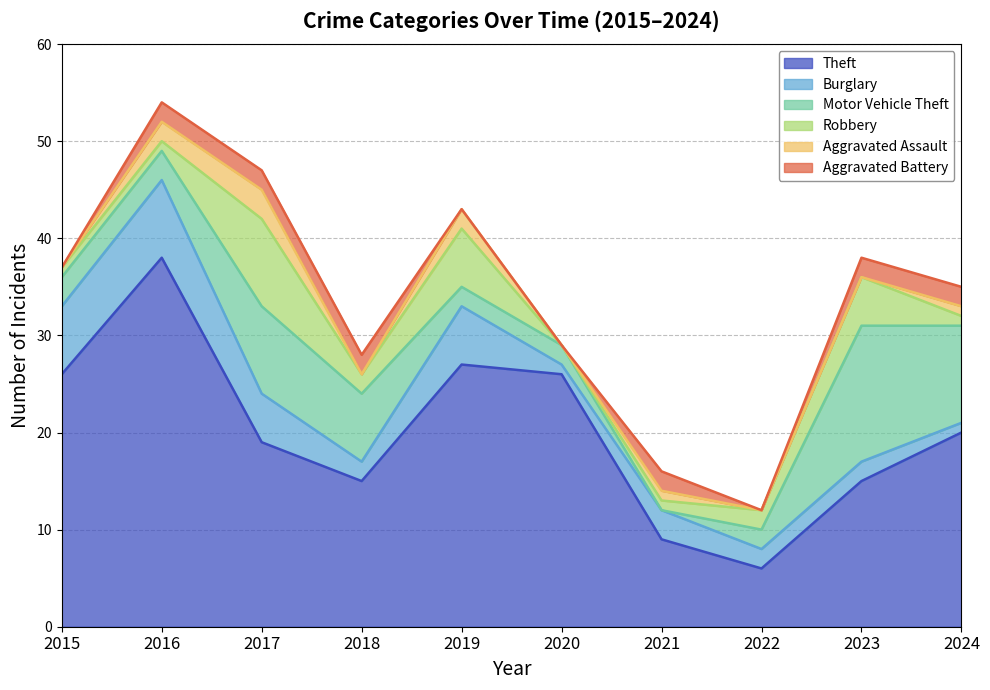

What is the sum of all Burglary values?

37